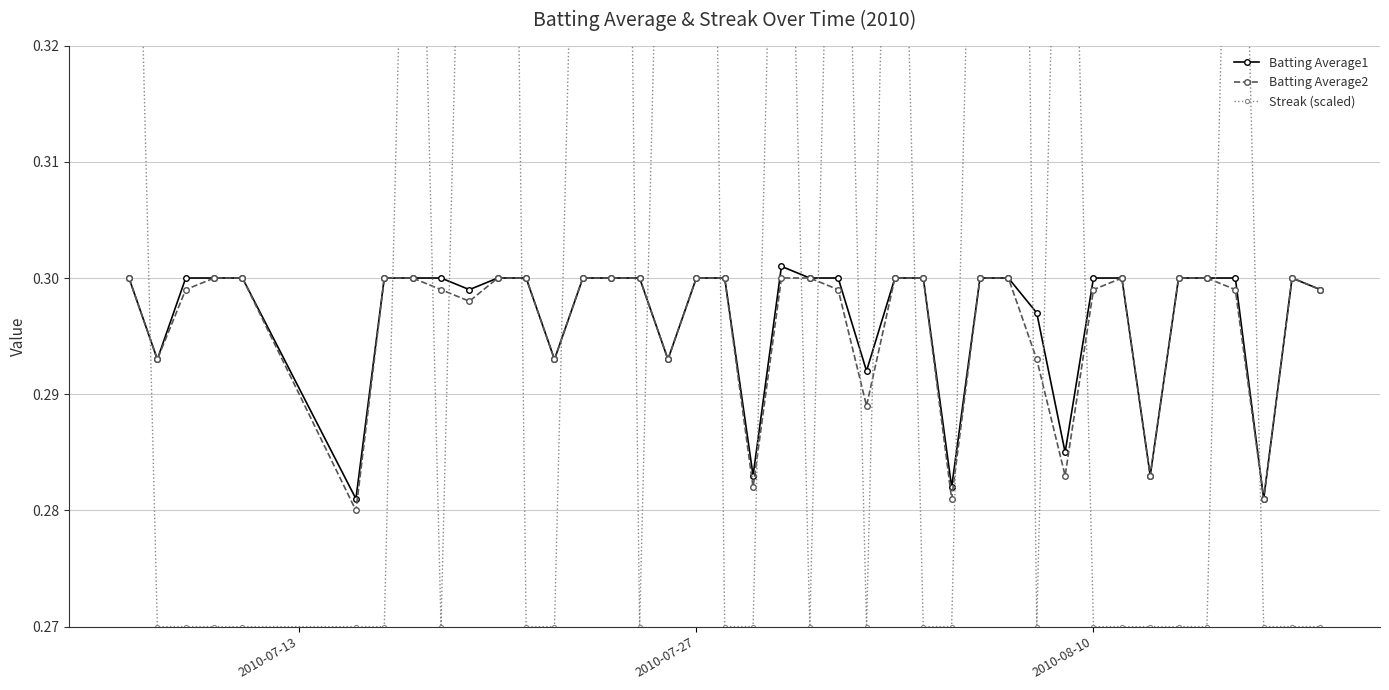

Reading left to right, extract all data points from this chart.

Batting Average1: 0.3	0.3	0.3	0.3	0.3	0.3	0.3	0.3	0.3	0.3	0.3	0.3	0.3	0.3	0.3	0.3	0.3	0.3	0.3	0.3	0.3	0.3	0.3	0.3	0.3	0.3	0.3	0.3	0.3	0.3	0.3	0.3	0.3	0.3	0.3	0.3	0.3	0.3	0.3	0.3
Batting Average2: 0.3	0.3	0.3	0.3	0.3	0.3	0.3	0.3	0.3	0.3	0.3	0.3	0.3	0.3	0.3	0.3	0.3	0.3	0.3	0.3	0.3	0.3	0.3	0.3	0.3	0.3	0.3	0.3	0.3	0.3	0.3	0.3	0.3	0.3	0.3	0.3	0.3	0.3	0.3	0.3
Streak (scaled): 0.4	0.3	0.3	0.3	0.3	0.3	0.3	0.4	0.3	0.4	0.5	0.3	0.3	0.4	0.5	0.3	0.4	0.5	0.3	0.3	0.4	0.3	0.4	0.3	0.4	0.3	0.3	0.4	0.5	0.3	0.4	0.3	0.3	0.3	0.3	0.3	0.4	0.3	0.3	0.3